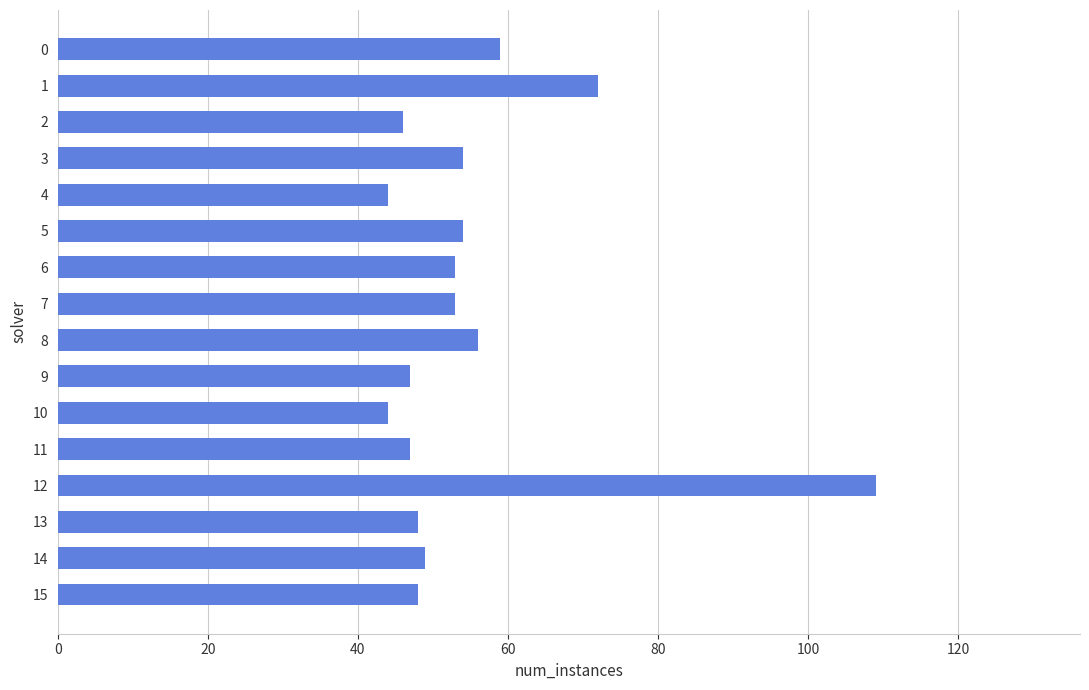

What is the change in value from 8 to 9?

-9